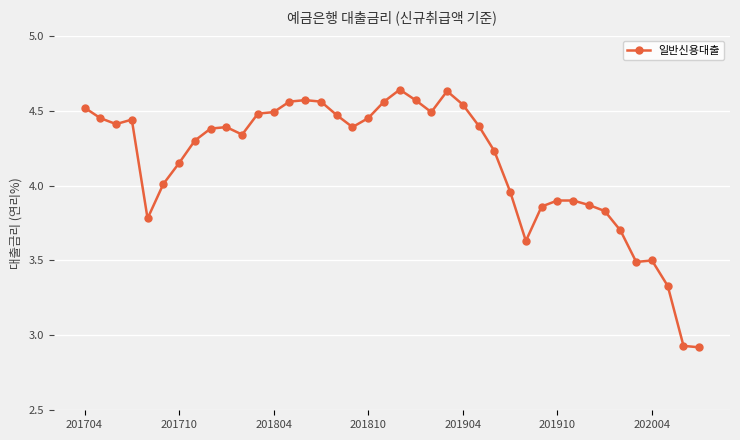

True or false: the data has more than 2 interior local peaks.

True